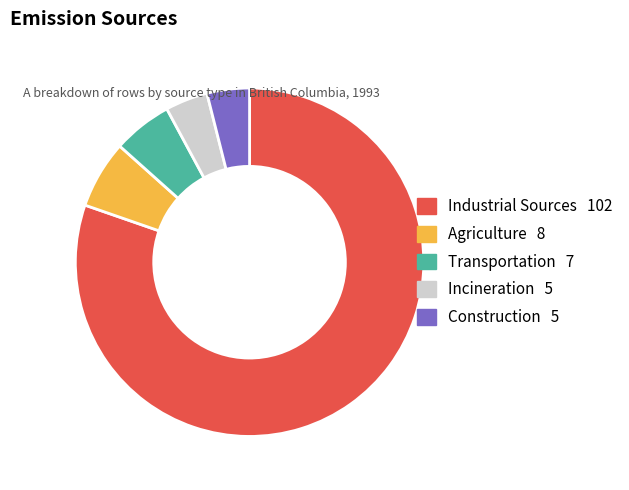

Does Industrial Sources account for over 50% of the chart?

Yes